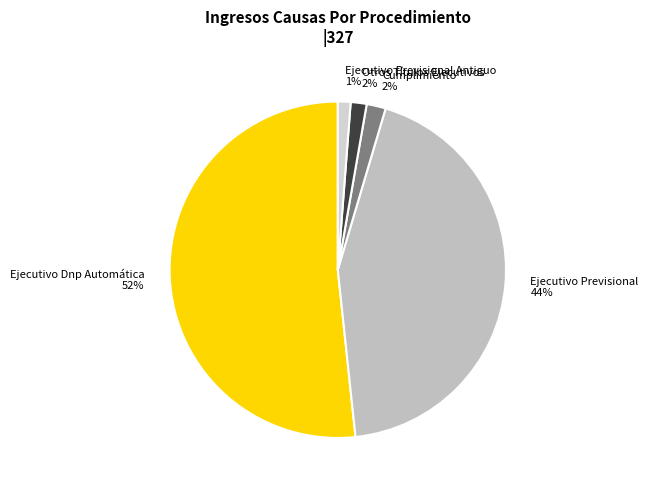

What is the largest slice in the pie chart?

Ejecutivo Dnp Automática